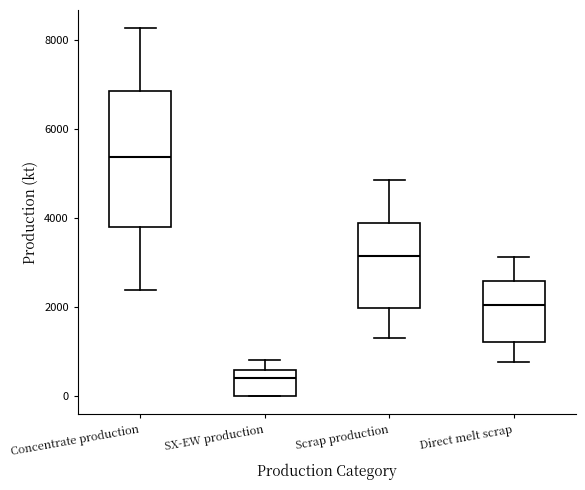

Where does the median line of the box for Concentrate production sit on the y-axis? The values are not printed on the chart, so give them approximately, as read against the axis.

5400